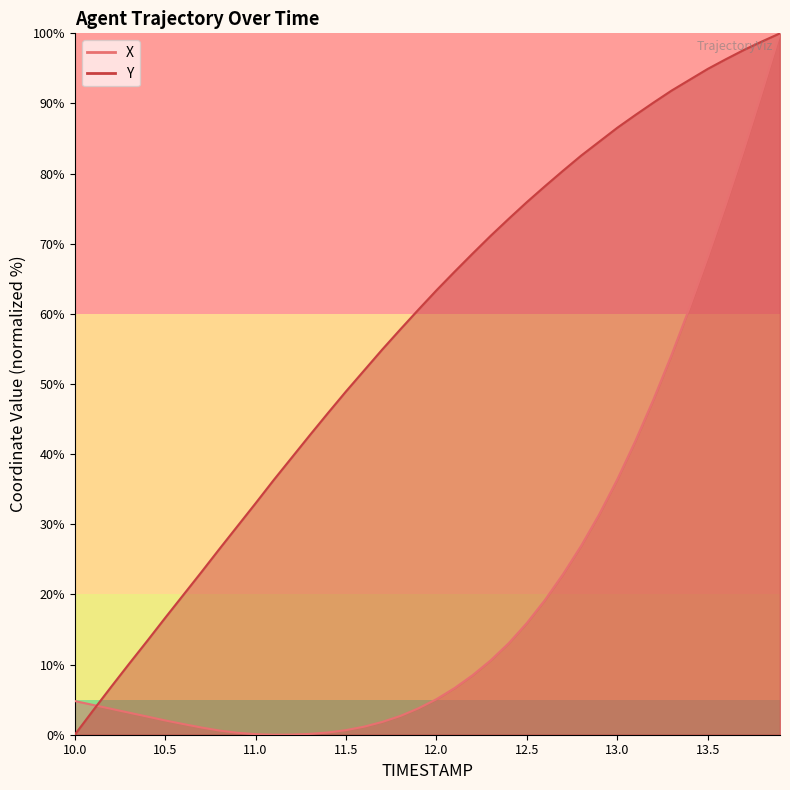

The value of X at 12.8 is 26.9. True or false?

True